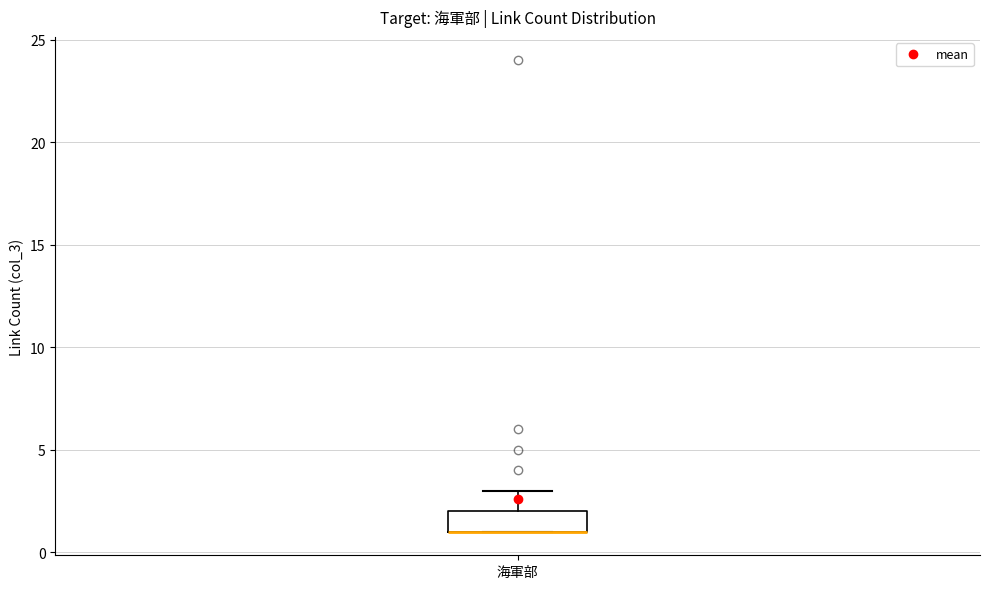

Transcribe this box plot: give where the median line is, the range the box spans, and where the two whiskers end, as read against the y-axis. The values are not printed on the chart, so give them approximately, as read against the axis.

median 1 (drawn on the box's lower edge), box 1 to 2, whiskers 1 to 3